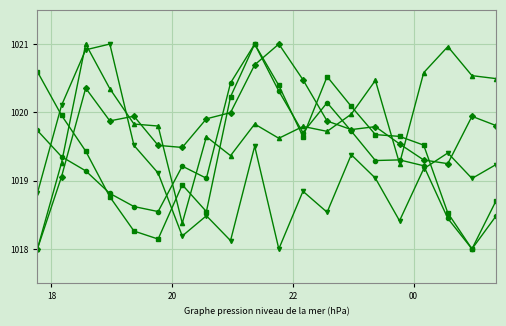

What is the maximum value shown in the chart?

1021.0